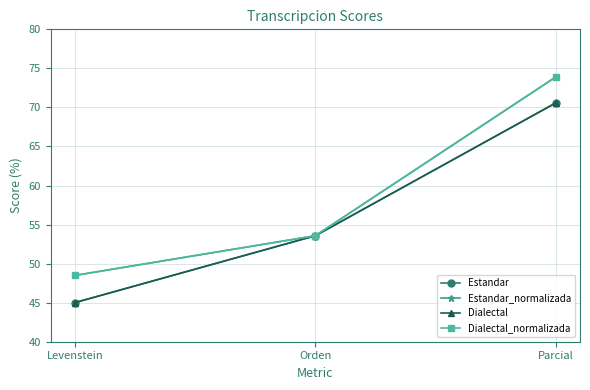

Where is Estandar_normalizada nearest to the value 61?

Orden